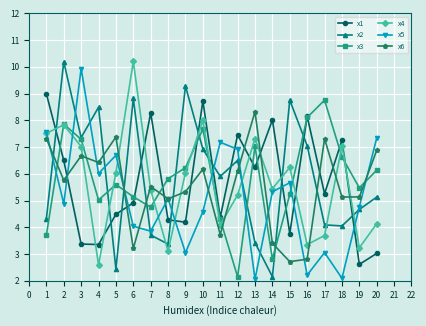

True or false: x1 and x2 cross at least once.

True